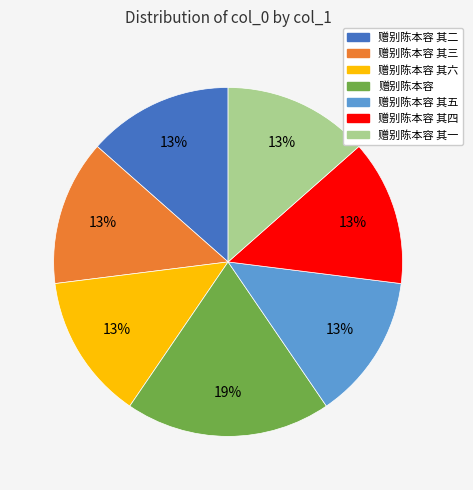

To the nearest percent, what portion does 赠别陈本容 其三 represent?

13%